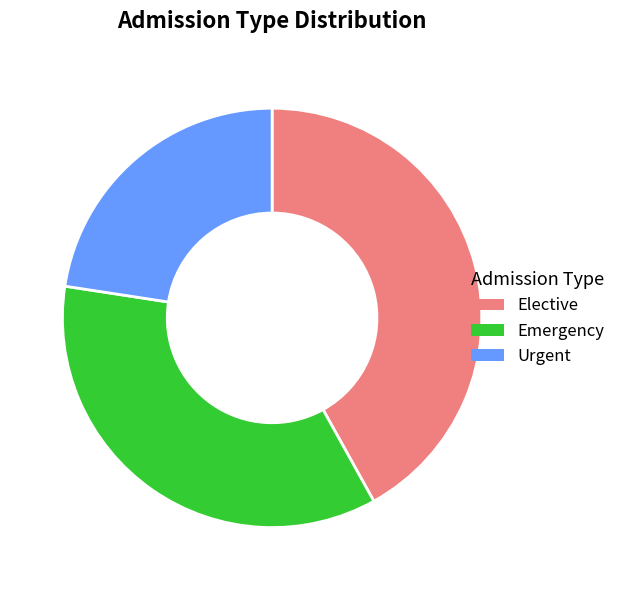

Is there any slice that represents more than half of the pie?

No